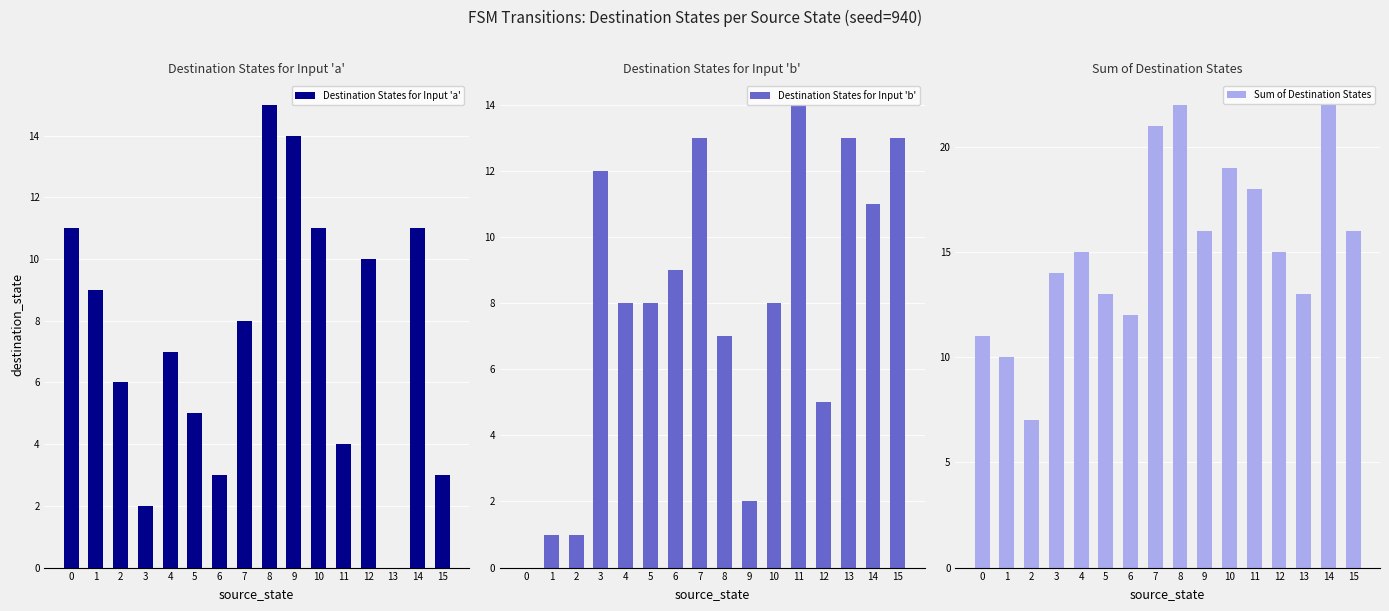

Which label corresponds to the largest value in the chart?

8